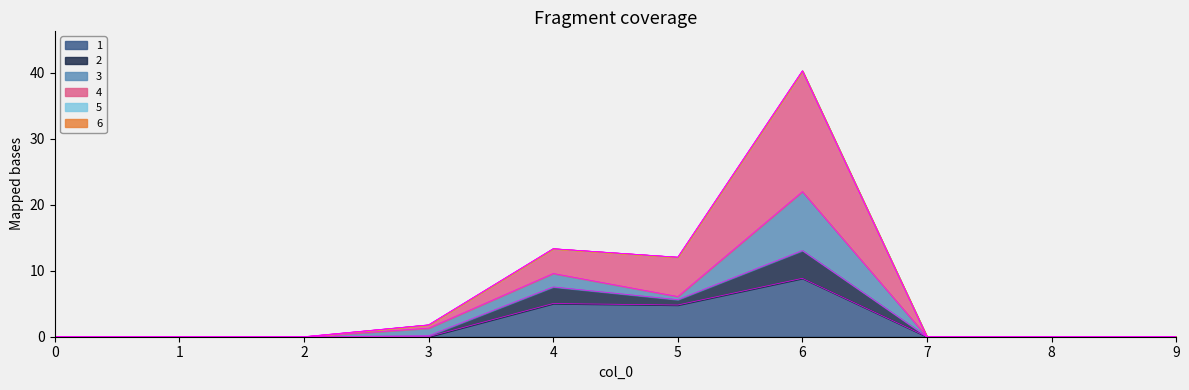

Rank the series at 2 from lowest to highest value.

1, 2, 4